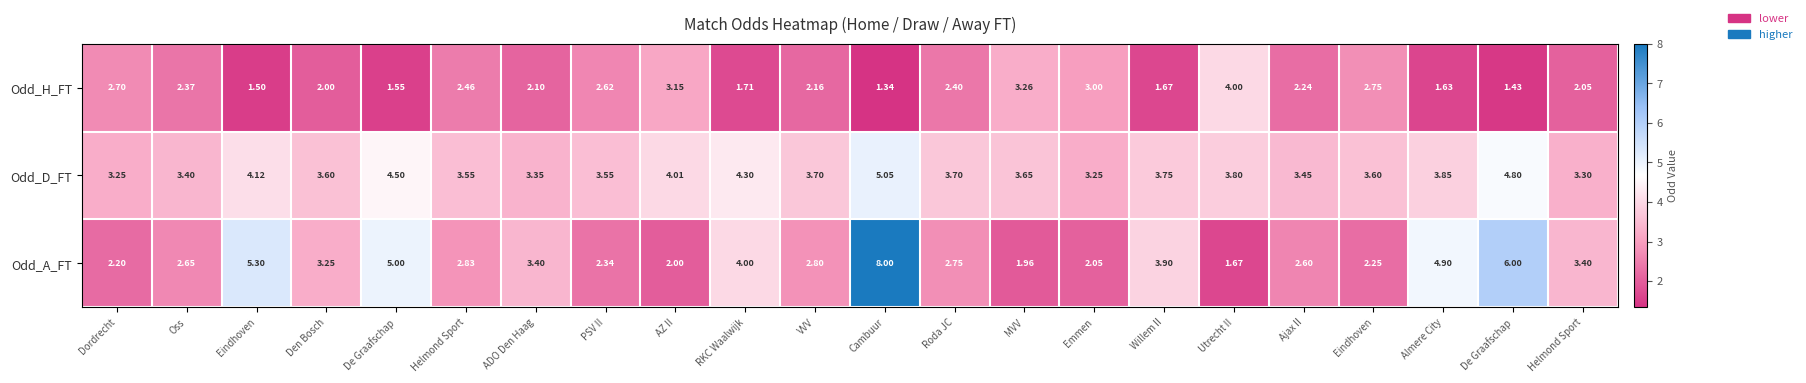

Reading left to right, what are all the values shown in this chart?

Odd_H_FT: Dordrecht=2.7	Oss=2.4	Eindhoven=1.5	Den Bosch=2.0	De Graafschap=1.6	Helmond Sport=2.5	ADO Den Haag=2.1	PSV II=2.6	AZ II=3.1	RKC Waalwijk=1.7	VVV=2.2	Cambuur=1.3	Roda JC=2.4	MVV=3.3	Emmen=3.0	Willem II=1.7	Utrecht II=4.0	Ajax II=2.2	Eindhoven=2.8	Almere City=1.6	De Graafschap=1.4	Helmond Sport=2.0
Odd_D_FT: Dordrecht=3.2	Oss=3.4	Eindhoven=4.1	Den Bosch=3.6	De Graafschap=4.5	Helmond Sport=3.5	ADO Den Haag=3.4	PSV II=3.5	AZ II=4.0	RKC Waalwijk=4.3	VVV=3.7	Cambuur=5.0	Roda JC=3.7	MVV=3.6	Emmen=3.2	Willem II=3.8	Utrecht II=3.8	Ajax II=3.5	Eindhoven=3.6	Almere City=3.9	De Graafschap=4.8	Helmond Sport=3.3
Odd_A_FT: Dordrecht=2.2	Oss=2.6	Eindhoven=5.3	Den Bosch=3.2	De Graafschap=5.0	Helmond Sport=2.8	ADO Den Haag=3.4	PSV II=2.3	AZ II=2.0	RKC Waalwijk=4.0	VVV=2.8	Cambuur=8.0	Roda JC=2.8	MVV=2.0	Emmen=2.0	Willem II=3.9	Utrecht II=1.7	Ajax II=2.6	Eindhoven=2.2	Almere City=4.9	De Graafschap=6.0	Helmond Sport=3.4